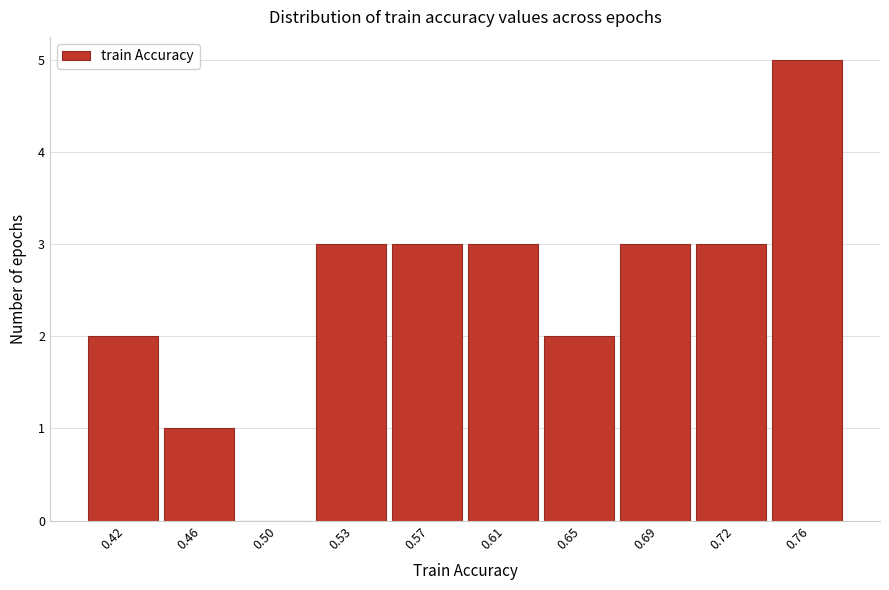

Reading left to right, transcribe all the data shown in this chart.

0.42=2	0.46=1	0.50=0	0.53=3	0.57=3	0.61=3	0.65=2	0.69=3	0.72=3	0.76=5